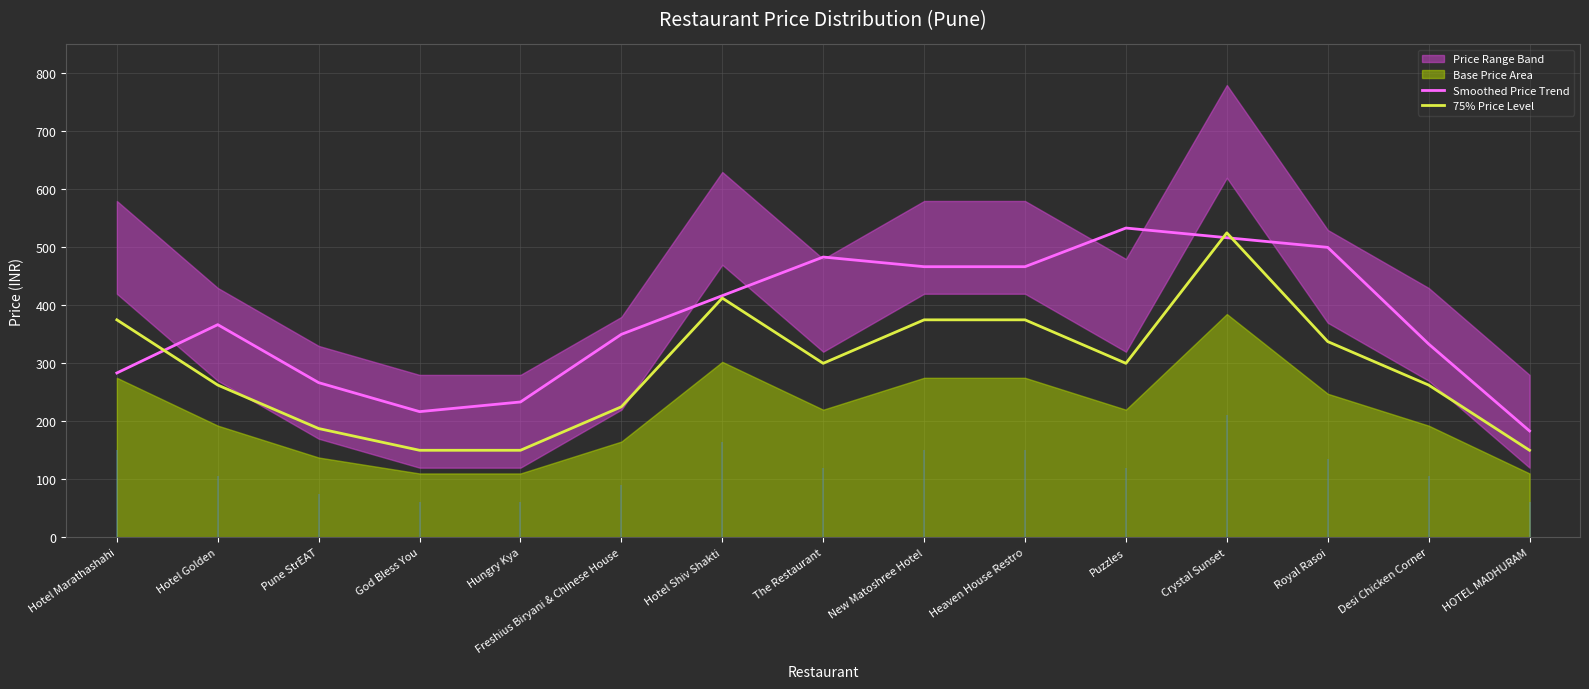

Between which two adjacent categories do Smoothed Price Trend and 75% Price Level first intersect?

Hotel Marathashahi and Hotel Golden